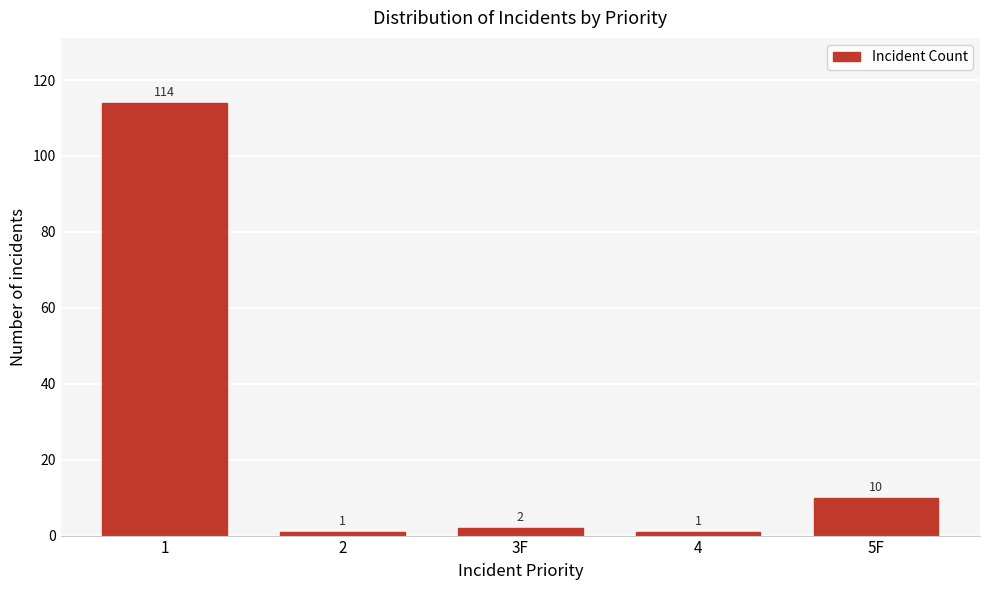

Reading right to left, what are all the values shown in this chart?

5F=10	4=1	3F=2	2=1	1=114